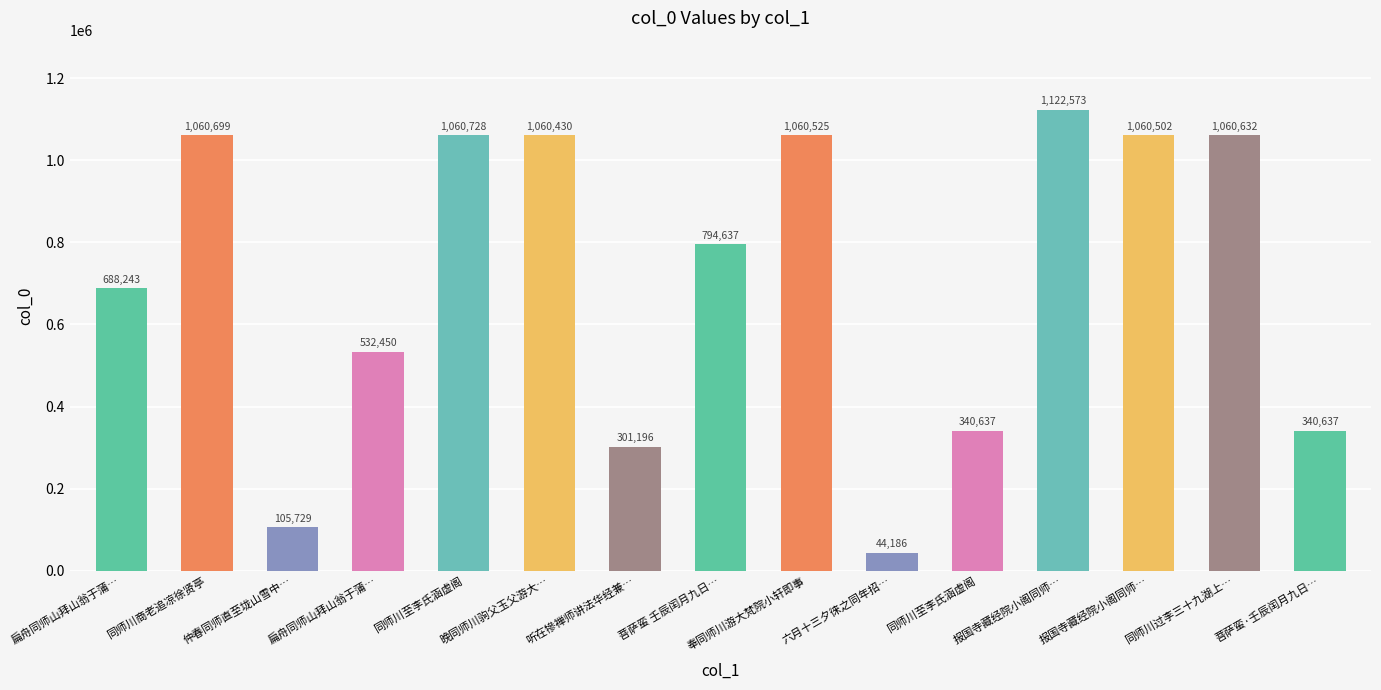

How many bars are there in total?

15